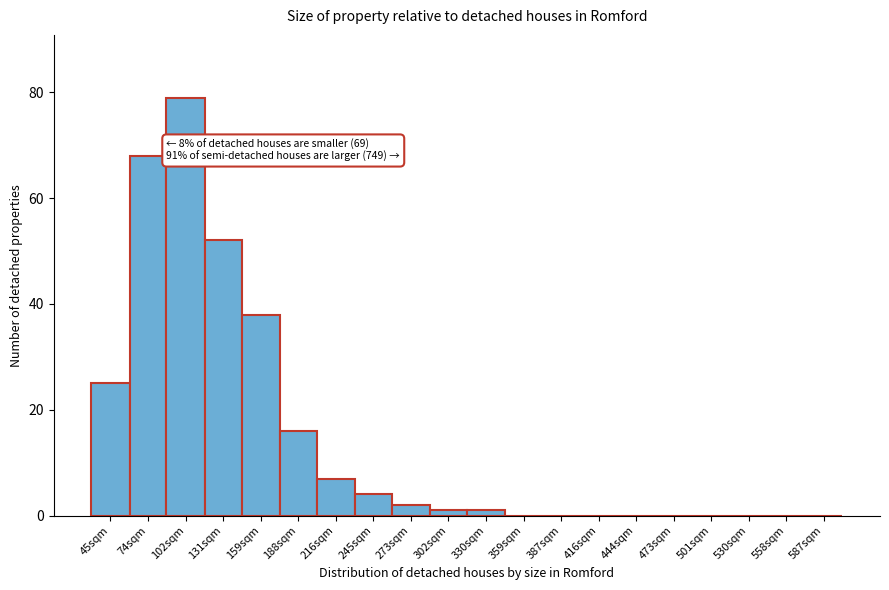

Reading left to right, what are all the values shown in this chart?

45sqm=25	74sqm=68	102sqm=79	131sqm=52	159sqm=38	188sqm=16	216sqm=7	245sqm=4	273sqm=2	302sqm=1	330sqm=1	359sqm=0	387sqm=0	416sqm=0	444sqm=0	473sqm=0	501sqm=0	530sqm=0	558sqm=0	587sqm=0